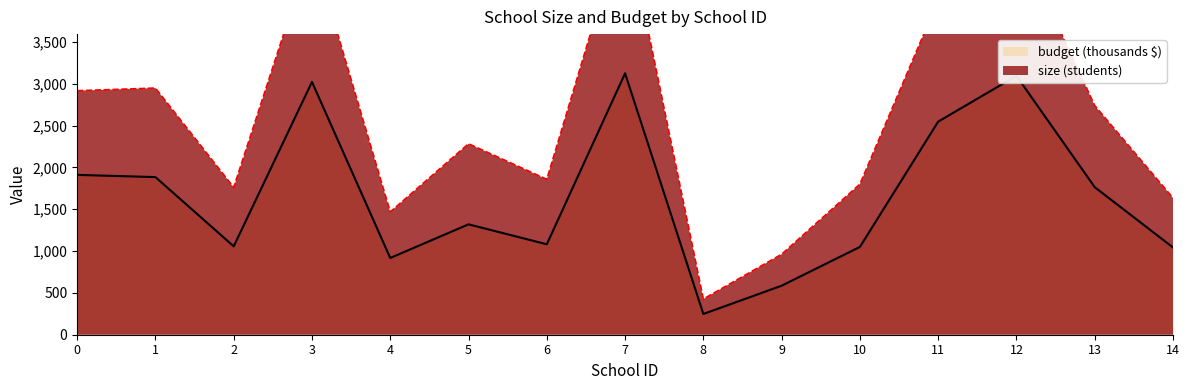

What is the total value across all series at 8?

675.1